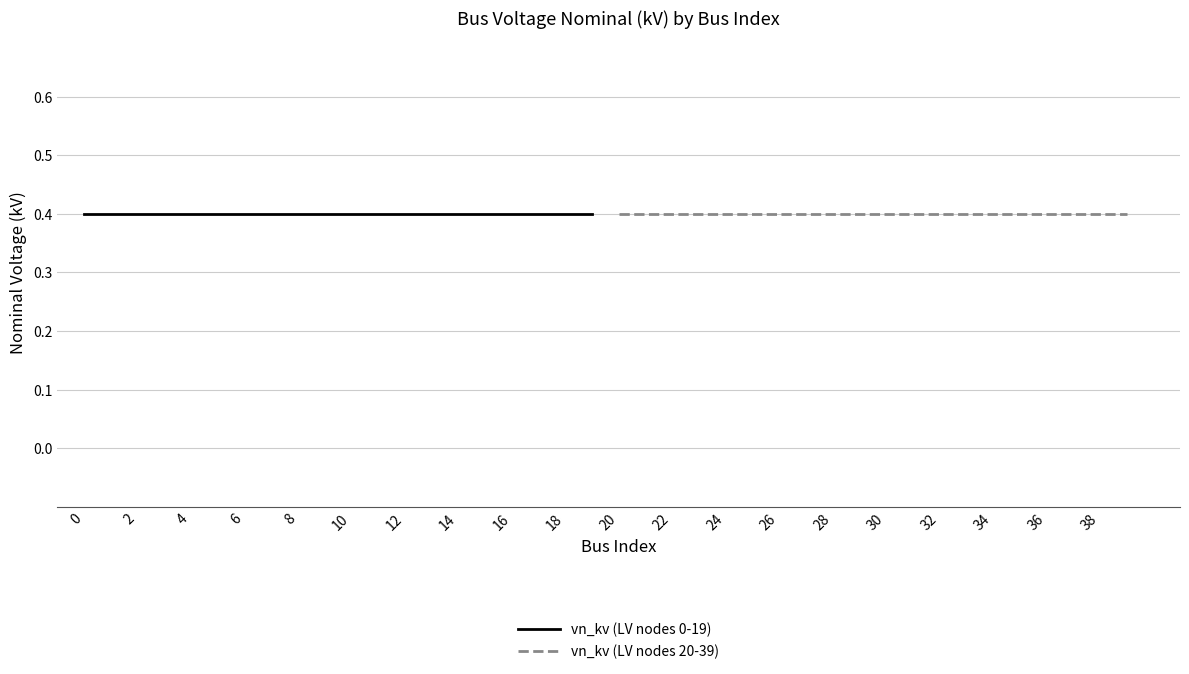

Between 0 and 13, which series saw the biggest shift?

cumulative index (LV 0-19)